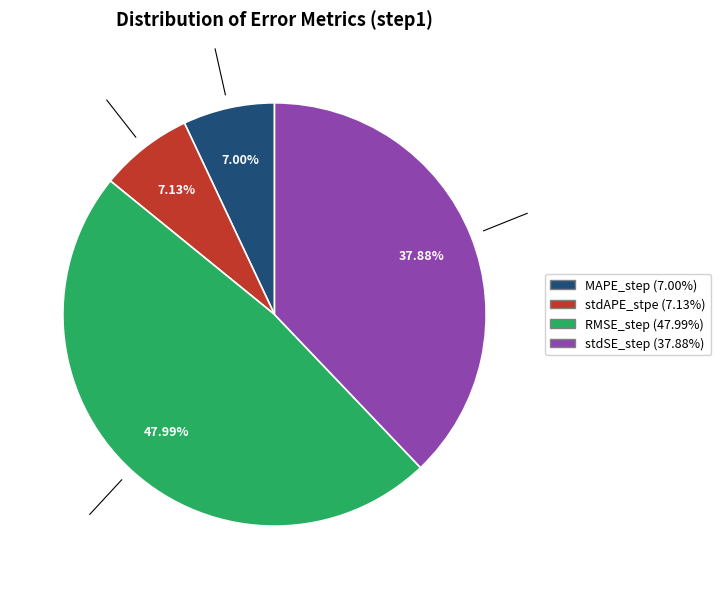

What percentage is NOT represented by RMSE_step?

52.0%